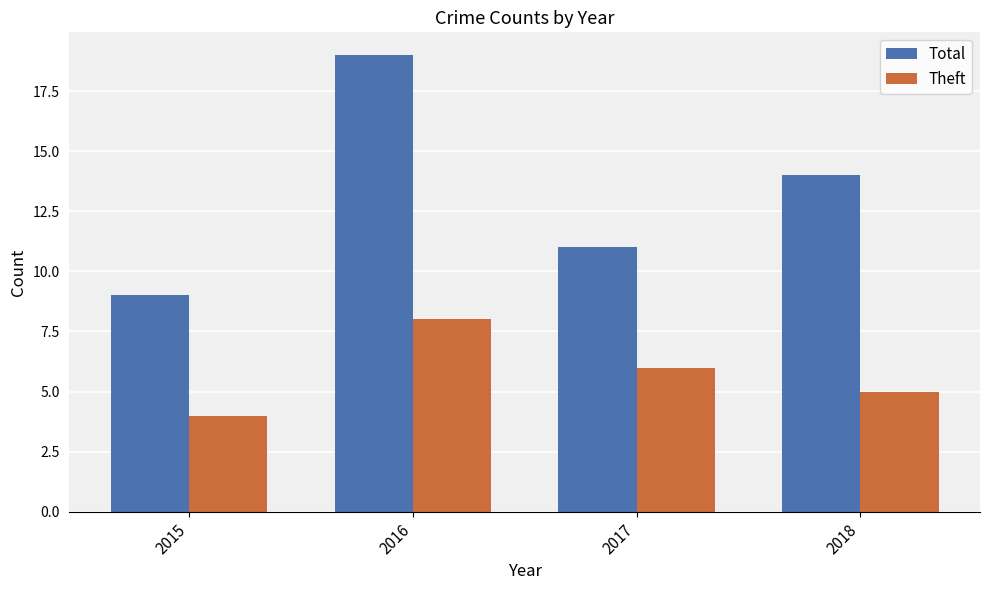

Are the bars horizontal?

No